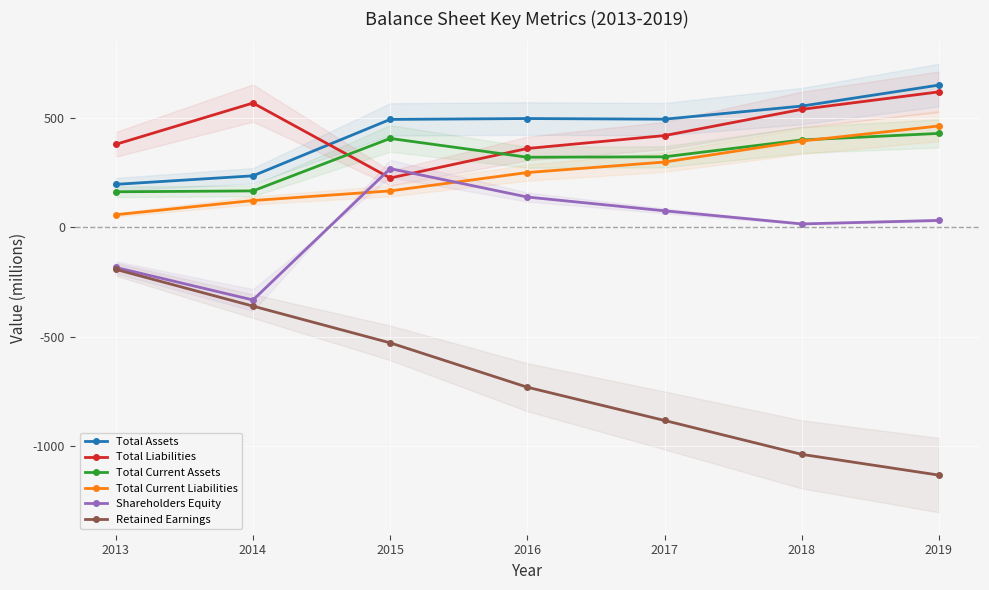

How many values in the Total Current Liabilities series are below 250?

3